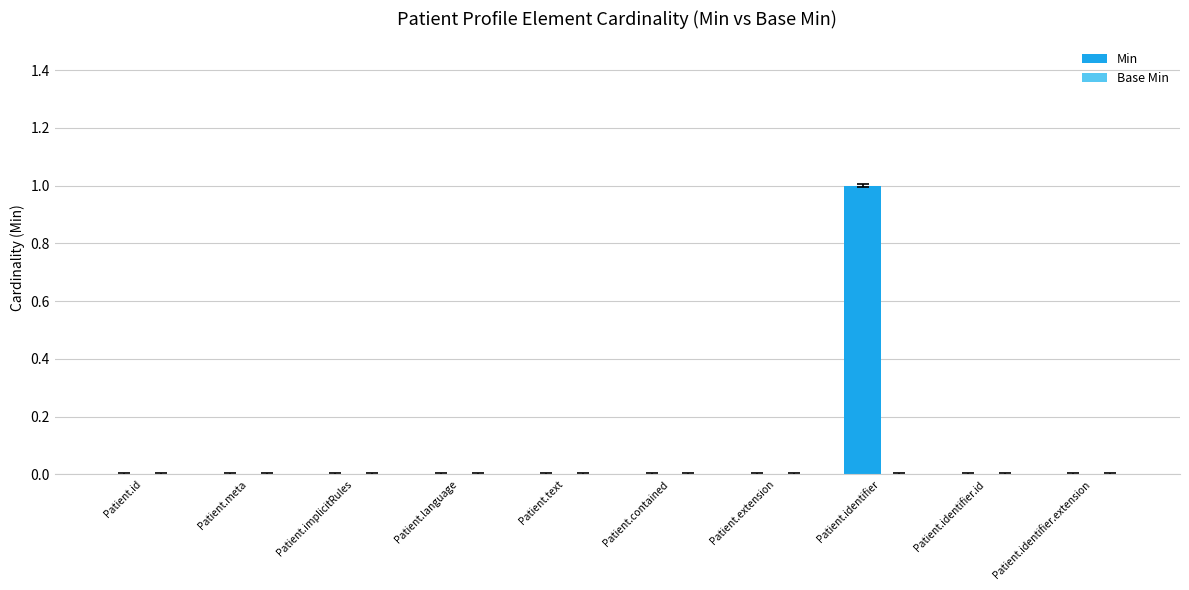

Which has a higher value, Patient.language or Patient.identifier?

Patient.identifier